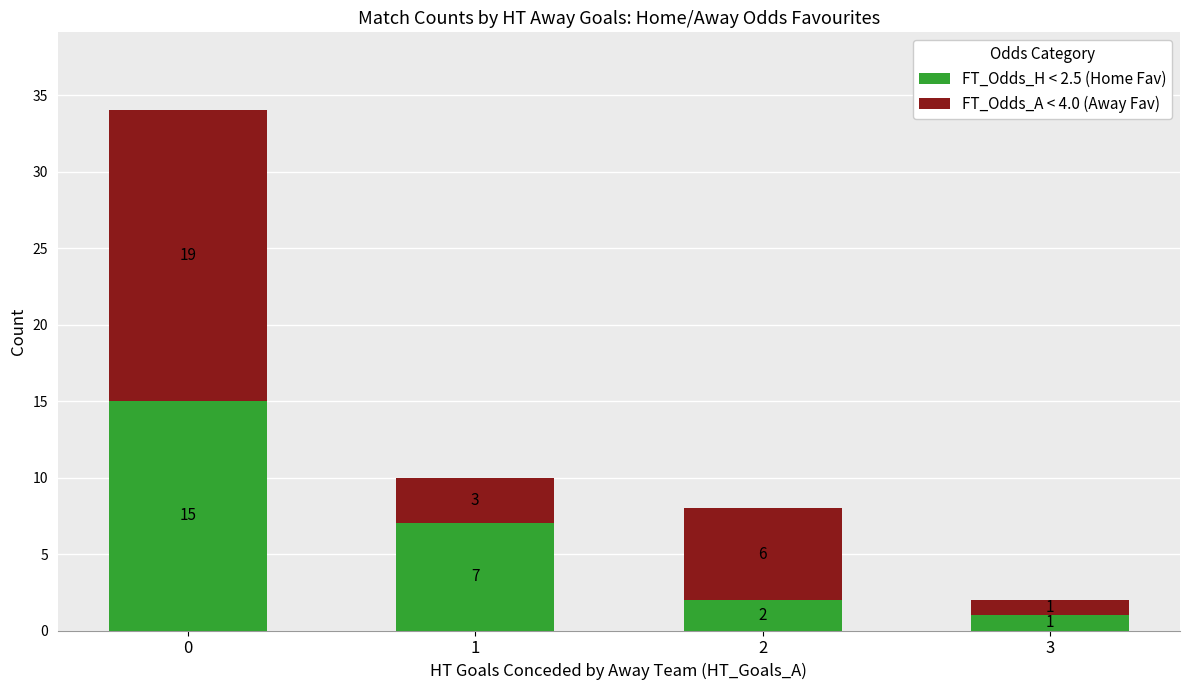

Count the number of data series in this chart.

2